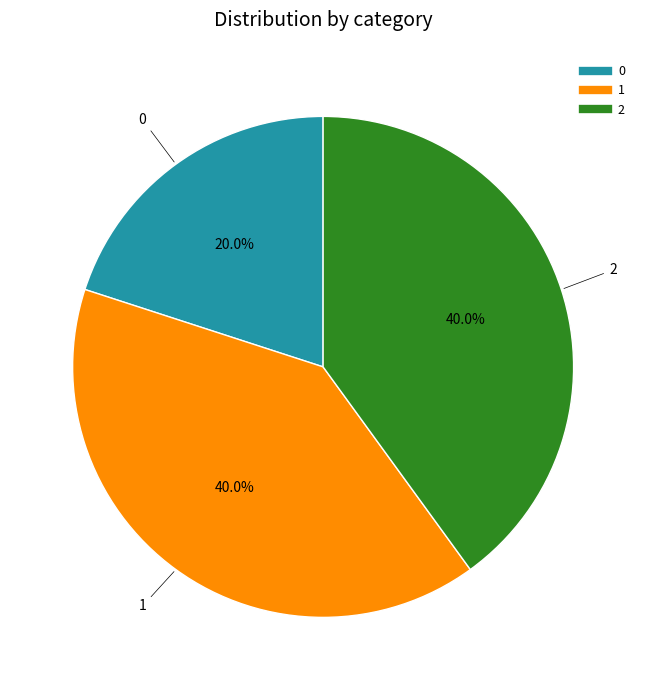

Approximately how many times larger is the value at 1 compared to 0?

2.0